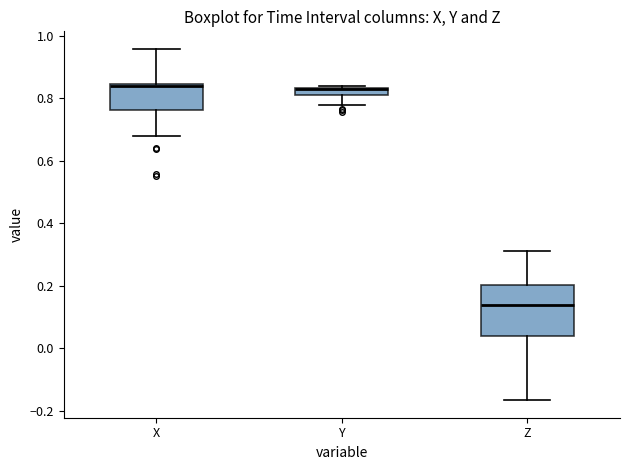

Which box has the lowest median line?

Z